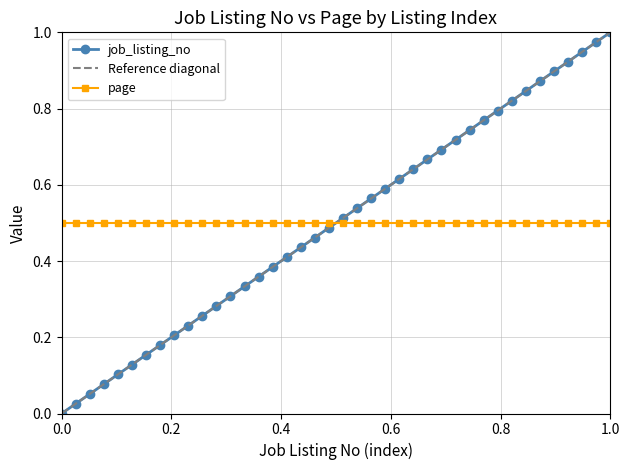

Does the chart have visible grid lines?

Yes